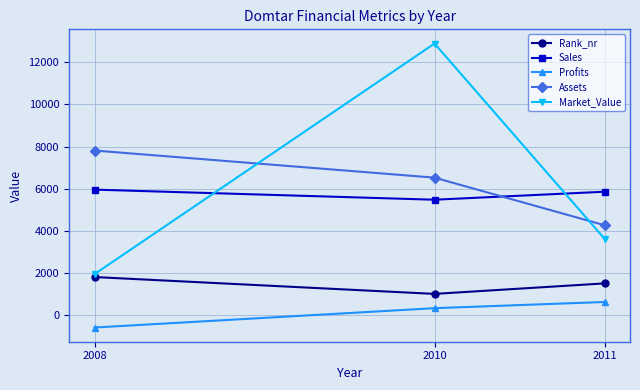

What is the value of the Profits point at the 2nd from the left?

310